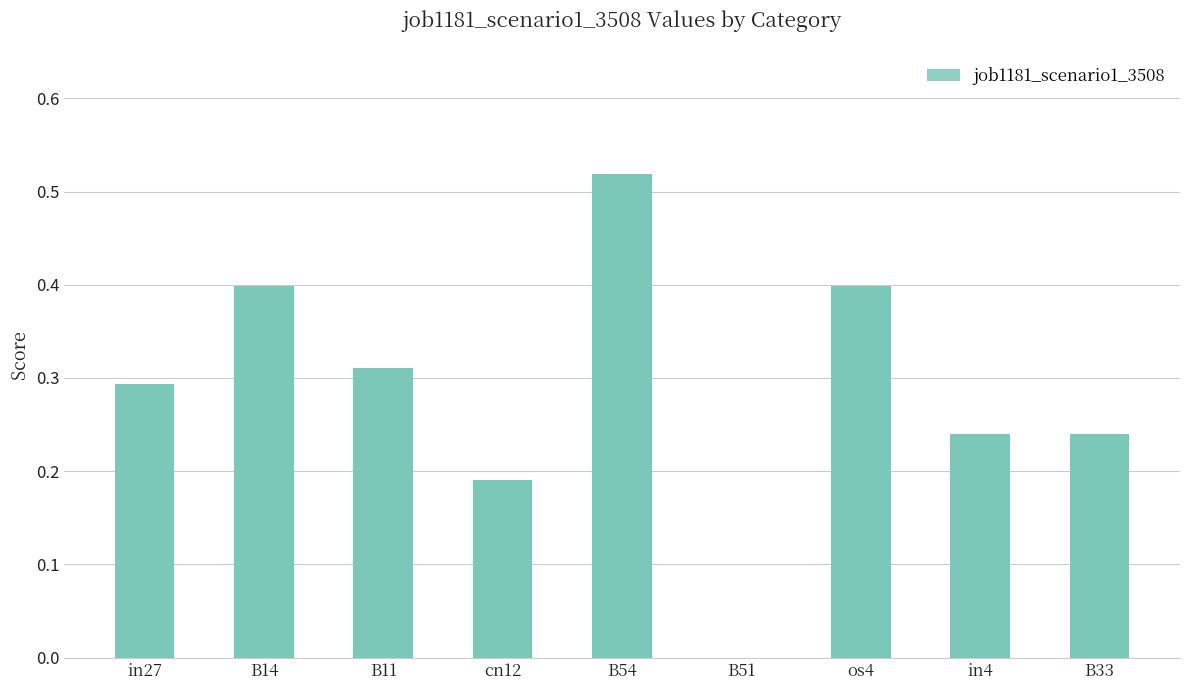

Count the number of values greater than 0.

8